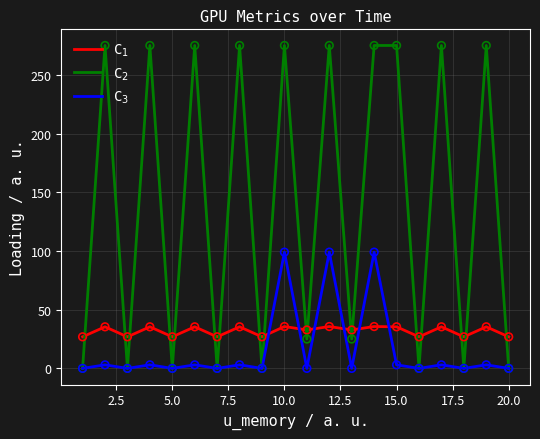

What are all the series names shown in the legend?

C$_1$, C$_2$, C$_3$